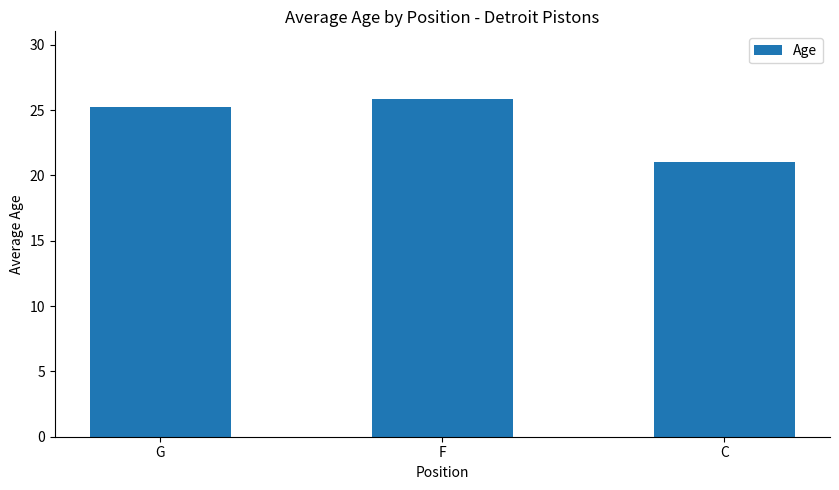

Reading left to right, transcribe all the data shown in this chart.

25.2	25.9	21.0